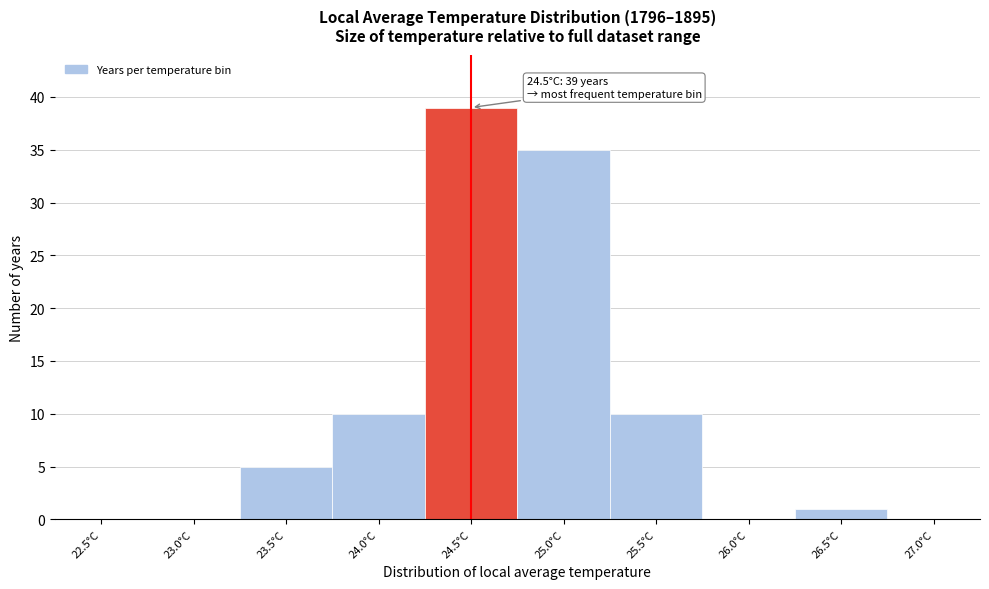

Reading right to left, extract all data points from this chart.

27.0°C=0	26.5°C=1	26.0°C=0	25.5°C=10	25.0°C=35	24.5°C=39	24.0°C=10	23.5°C=5	23.0°C=0	22.5°C=0